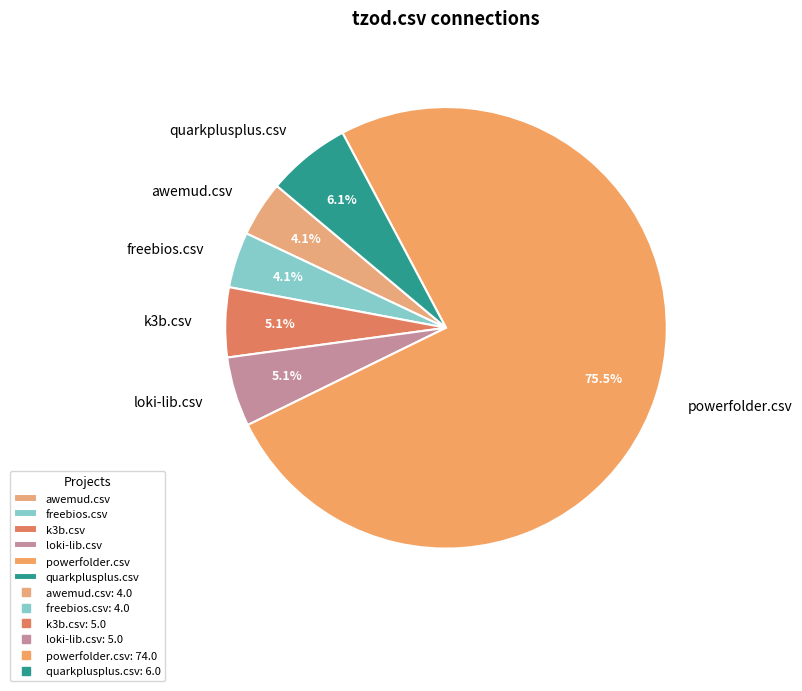

Count the number of slices in the pie.

6